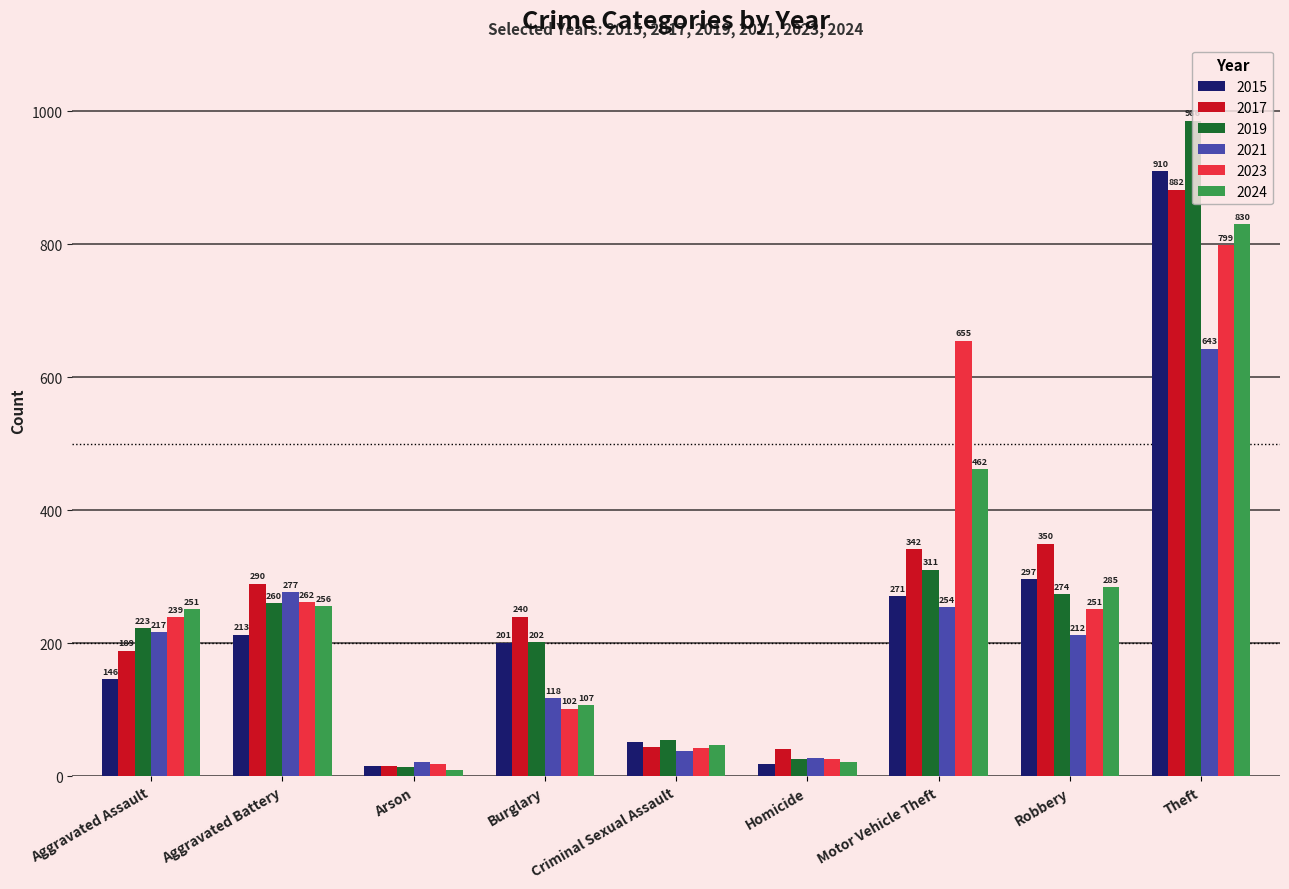

What is the total value across all series at Robbery?

1669